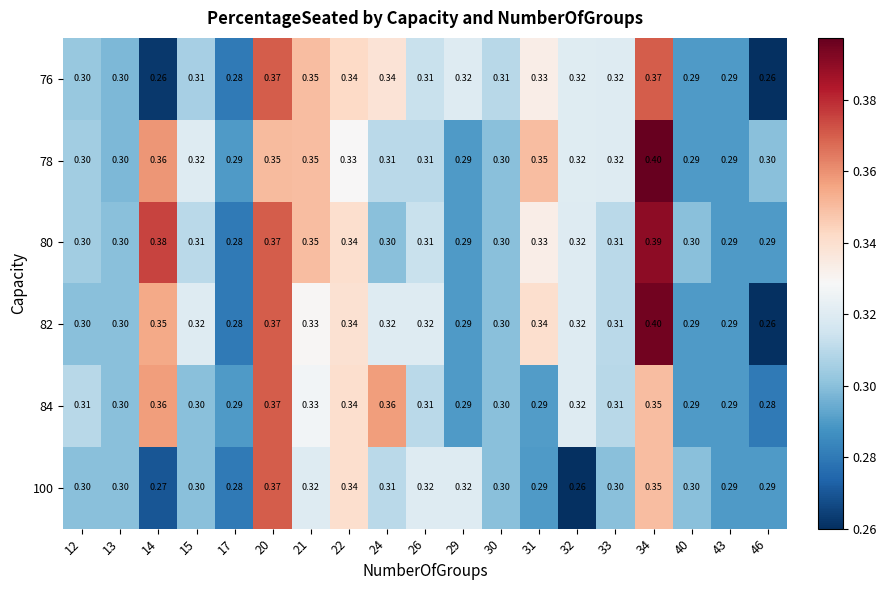

How many categories are shown in the chart?

19